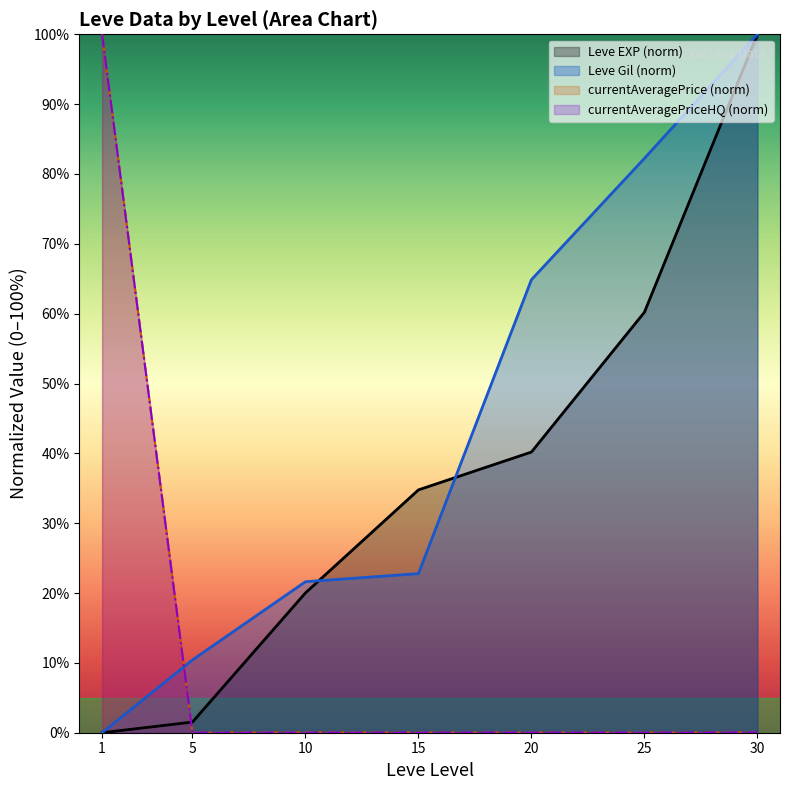

At which label does Leve Gil reach its peak?

30